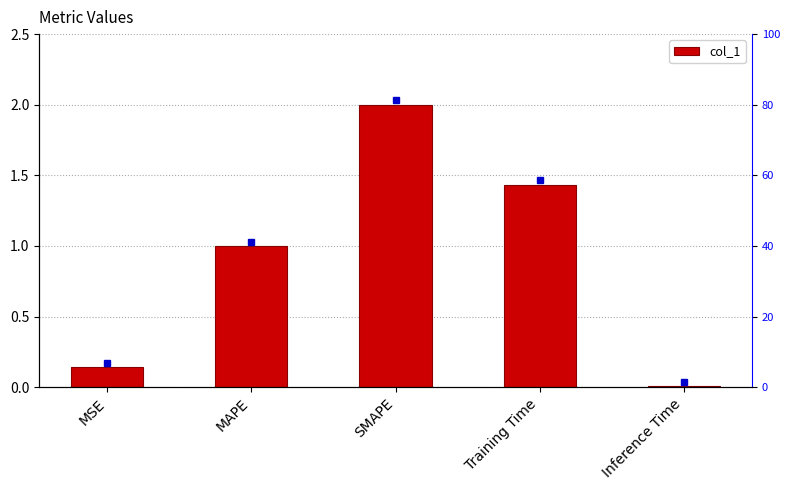

List the labels in order of value, smallest first.

Inference Time, MSE, MAPE, Training Time, SMAPE